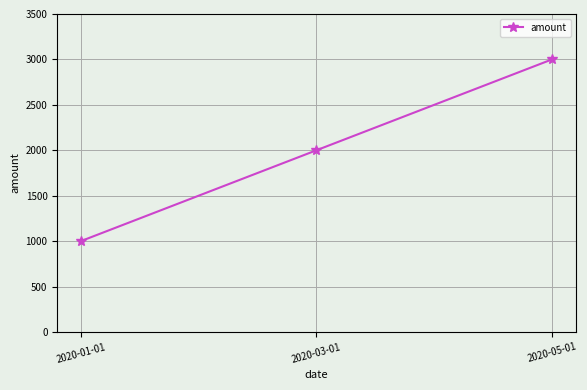

What position from the left is 2020-03-01?

2